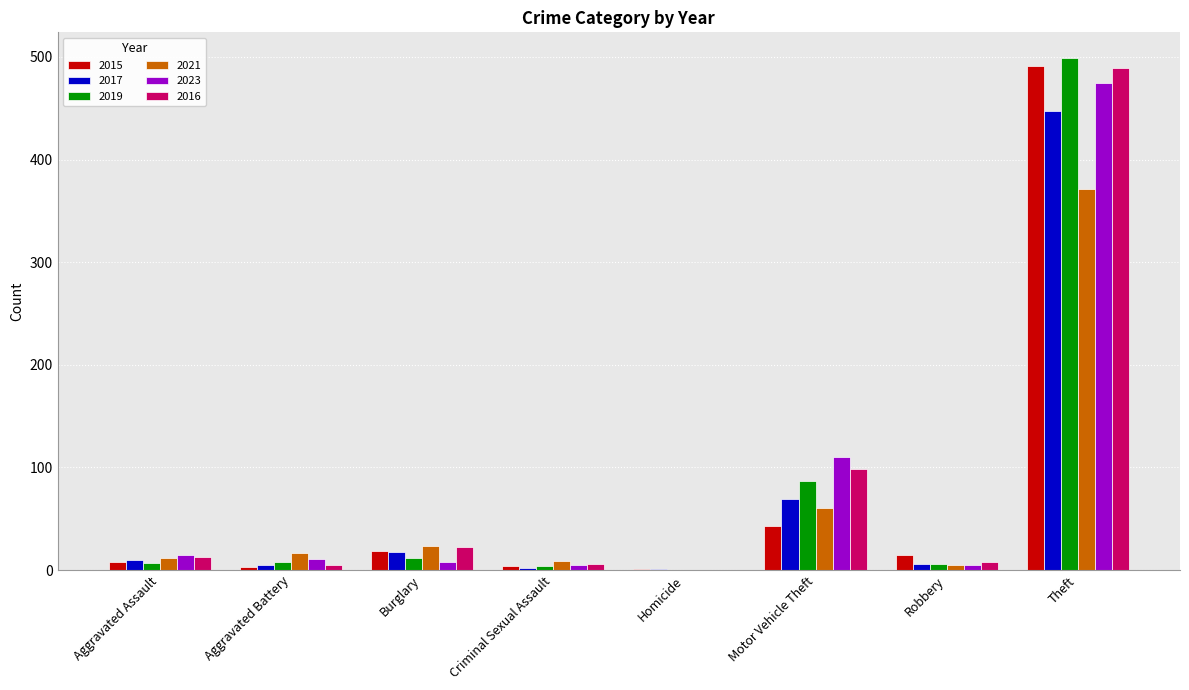

Is the value of 2023 at Theft greater than the value of 2016 at Homicide?

Yes